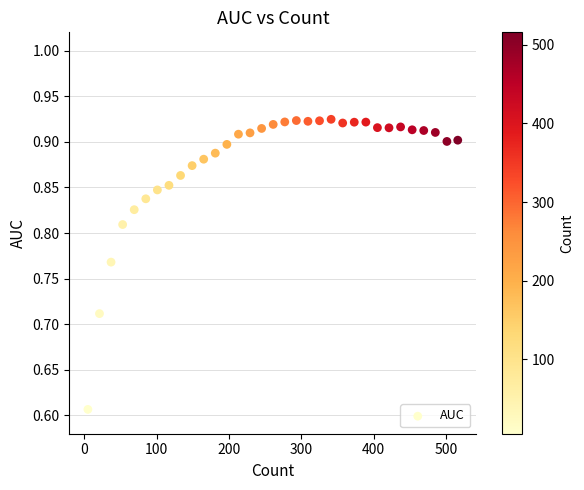

What is the range of X values (max minus min)?

511.0